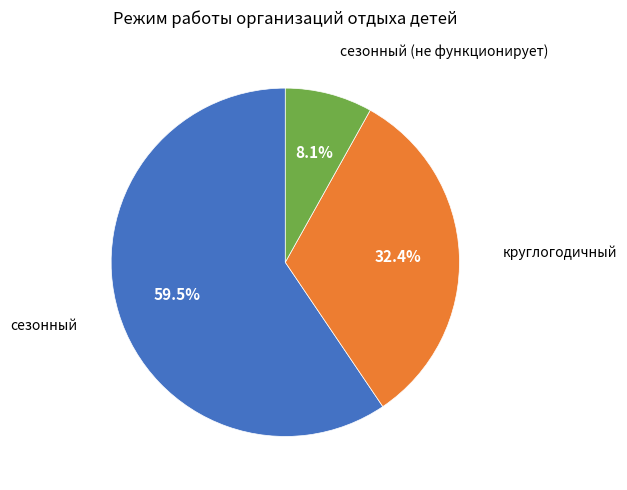

Is there any slice that represents more than half of the pie?

Yes